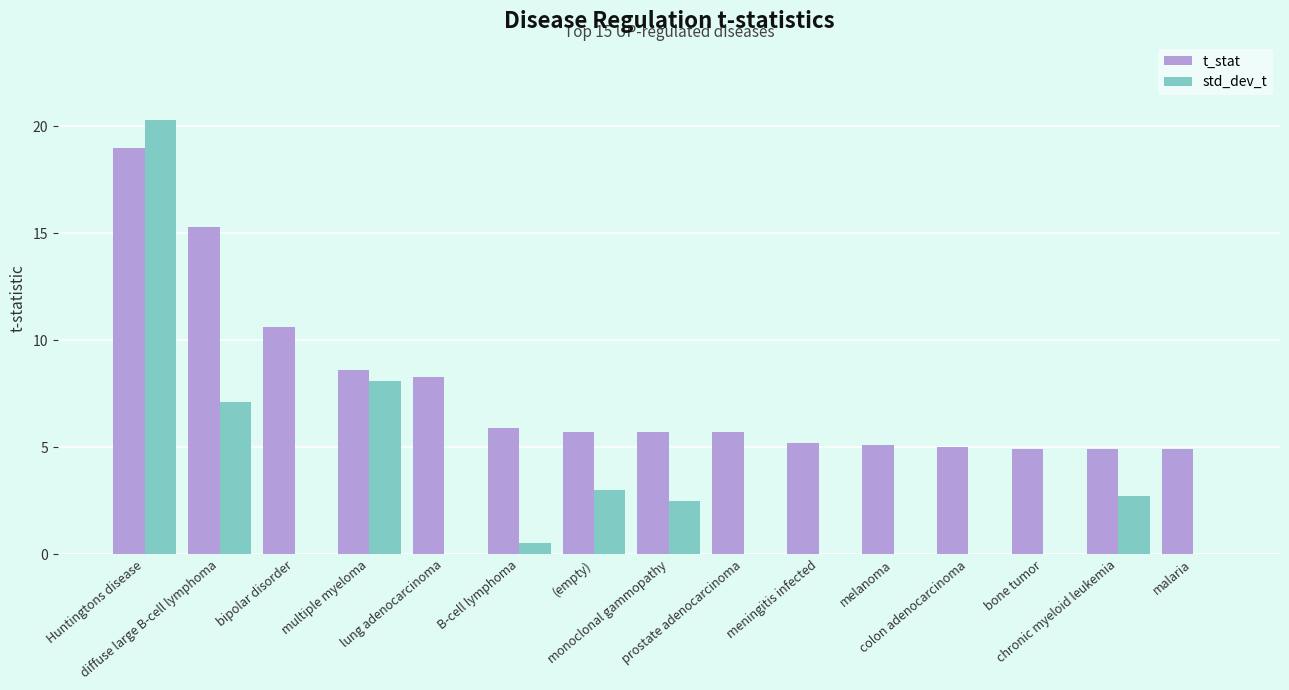

How many groups of bars are there?

15